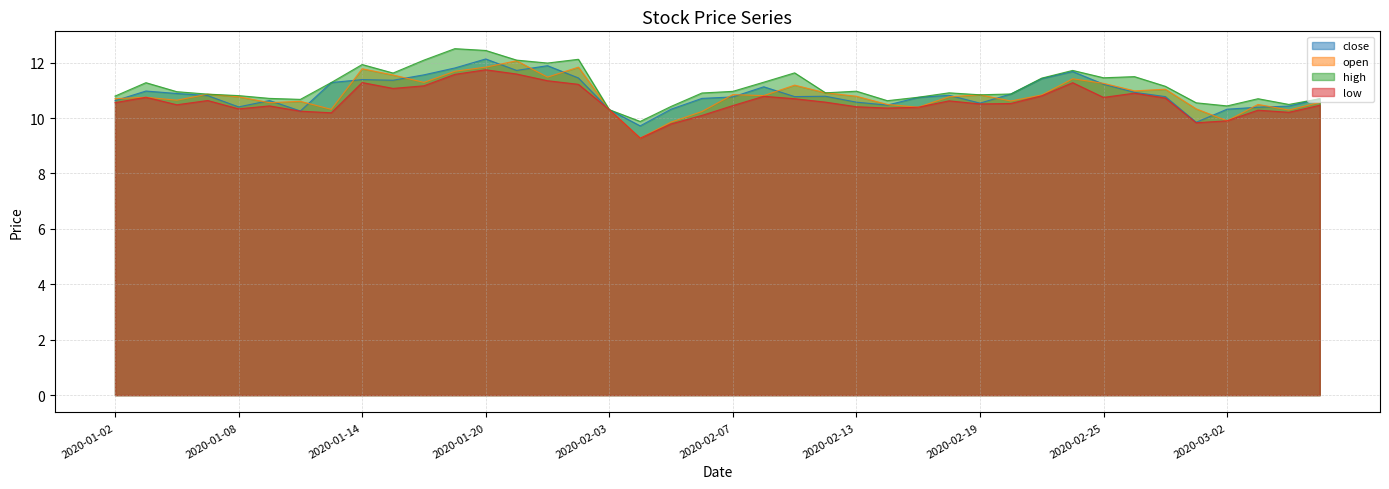

Which label corresponds to the smallest value in the chart?

2020-02-04